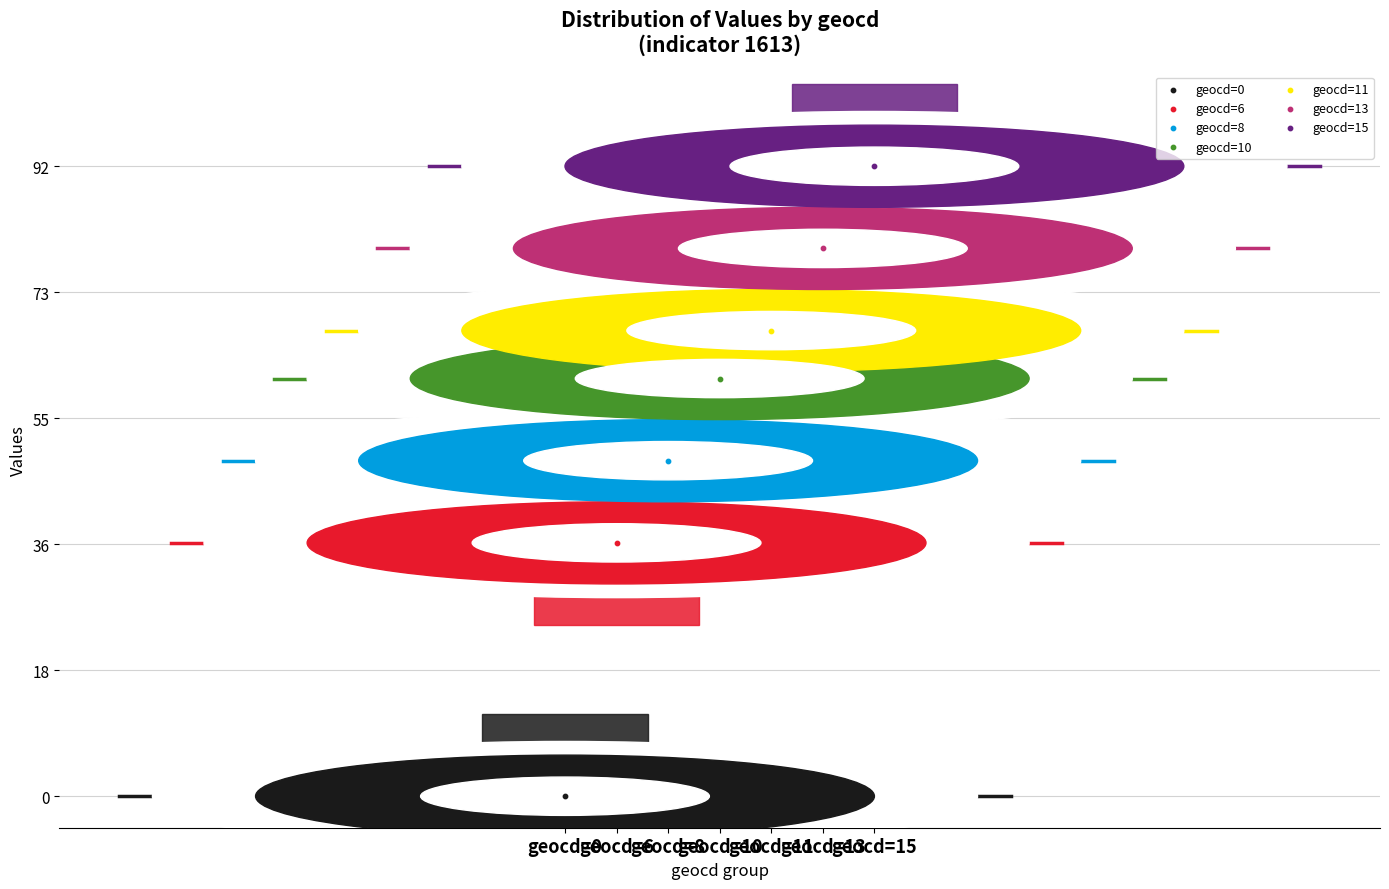

What are all the series names shown in the legend?

geocd=0, geocd=6, geocd=8, geocd=10, geocd=11, geocd=13, geocd=15